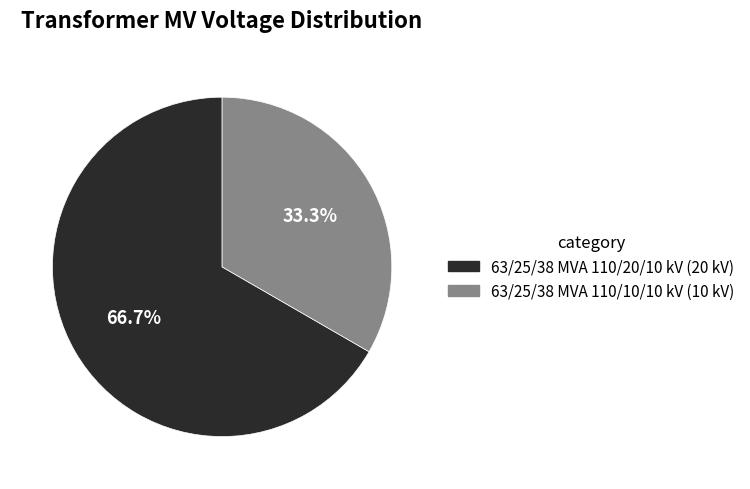

Approximately how many times larger is the value at 63/25/38 MVA 110/20/10 kV compared to 63/25/38 MVA 110/10/10 kV?

2.0